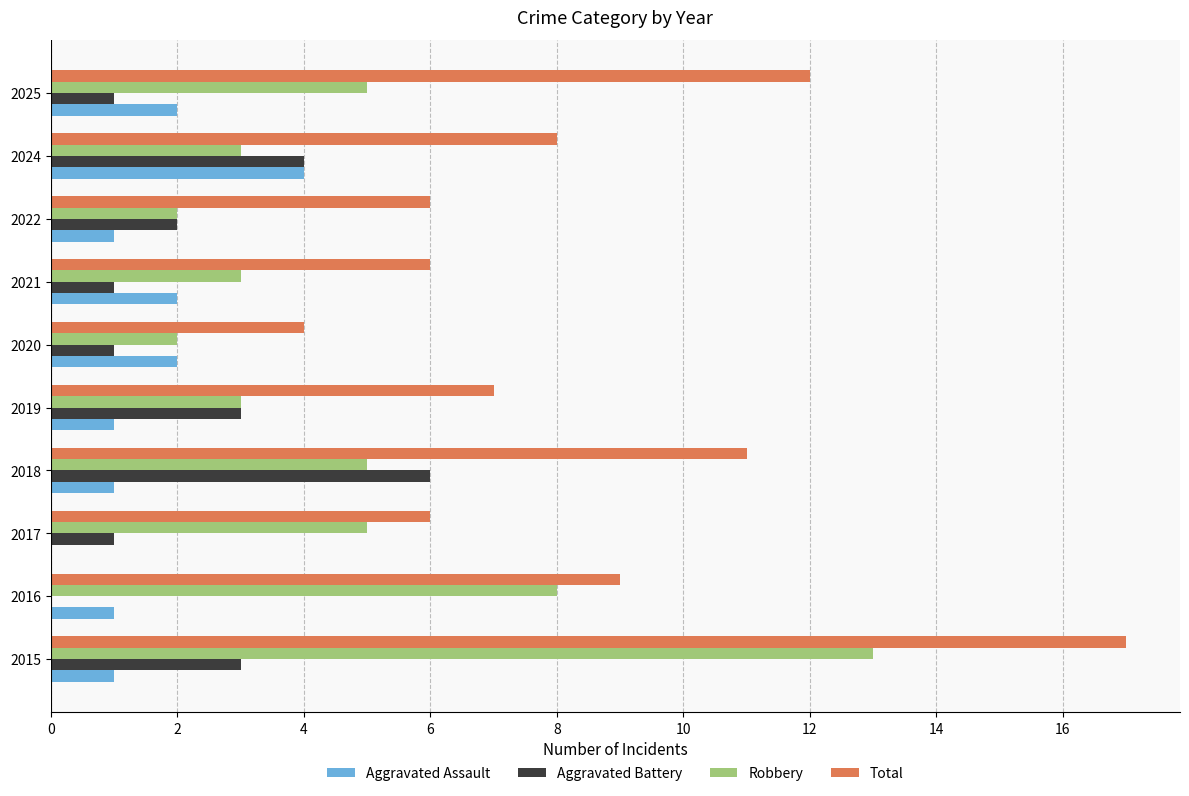

What is the sum of all Robbery values?

49